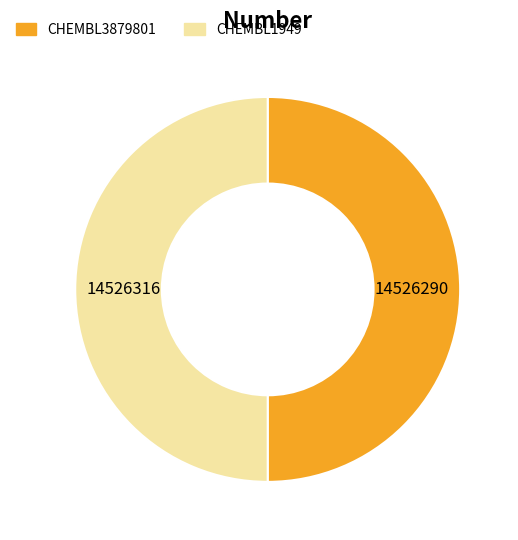

What is the ratio of the value at CHEMBL3879801 to the value at CHEMBL1949?

1.0